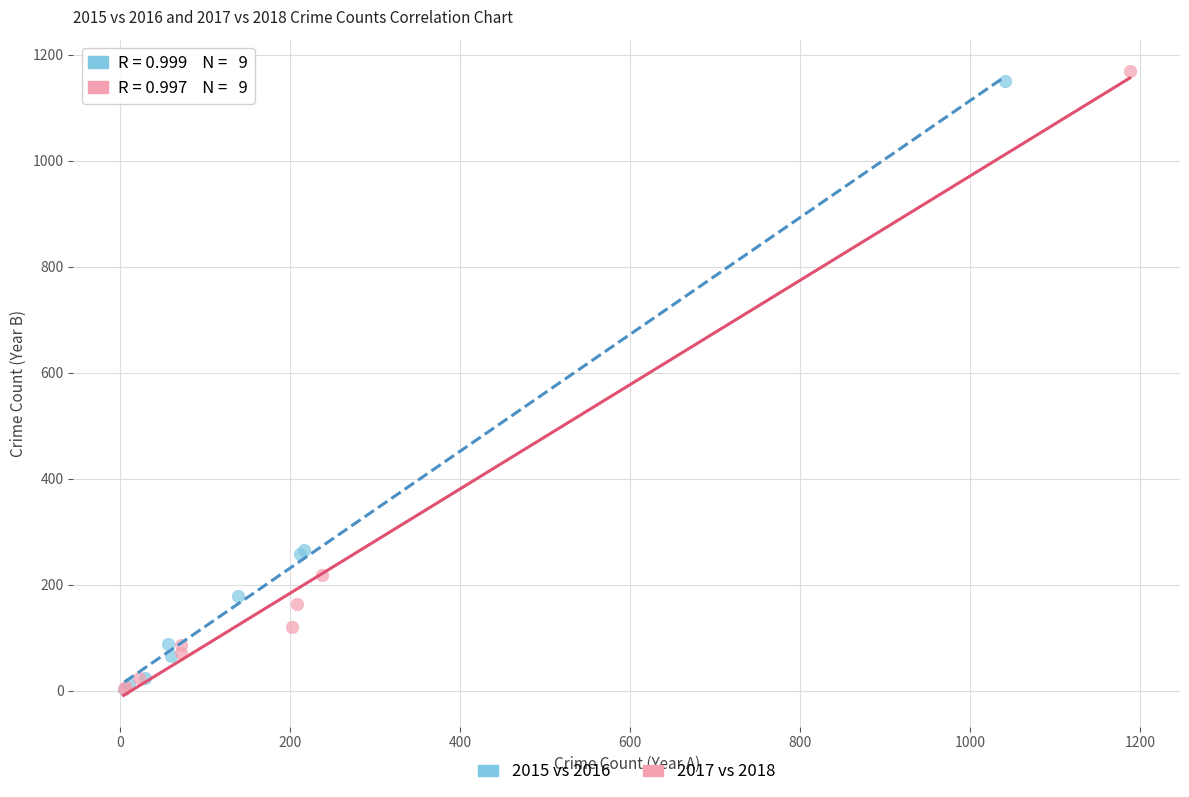

Which series has the widest spread of Y values?

2017 vs 2018